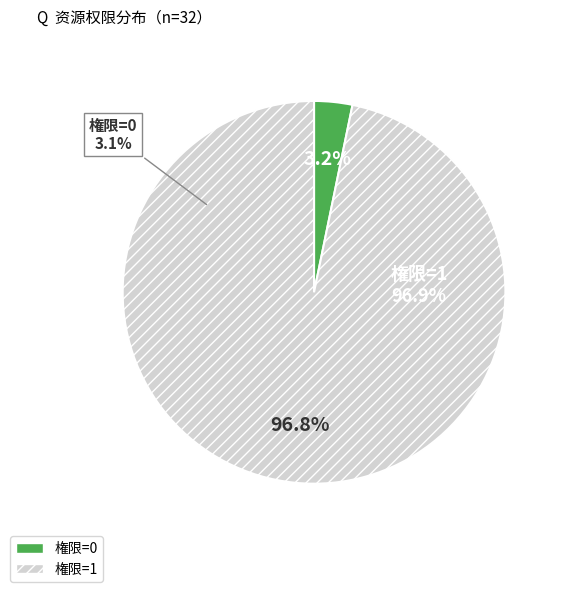

Which category has the smallest portion of the pie?

0 (权限=0)